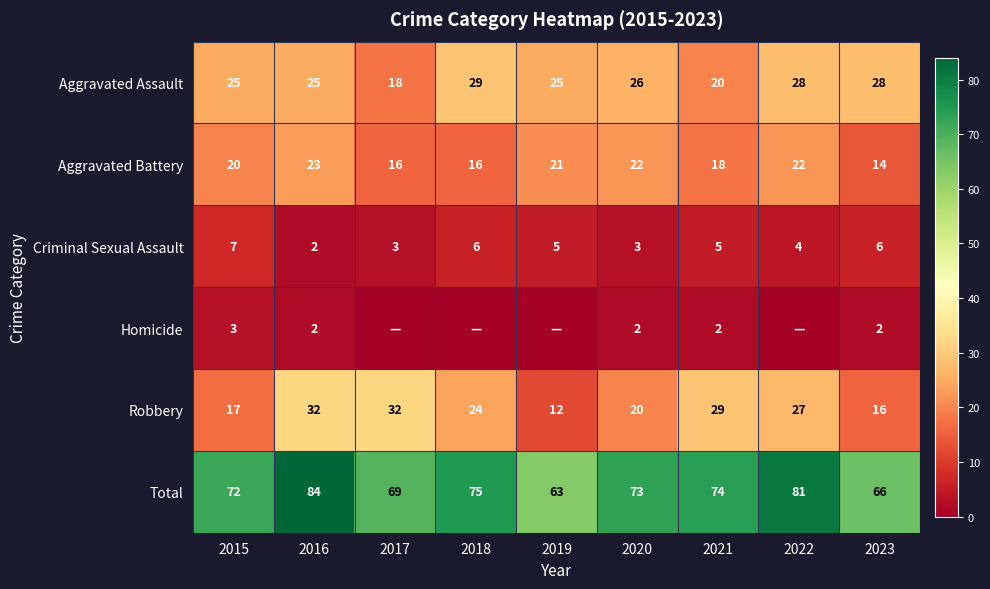

How many distinct data groups are displayed?

6